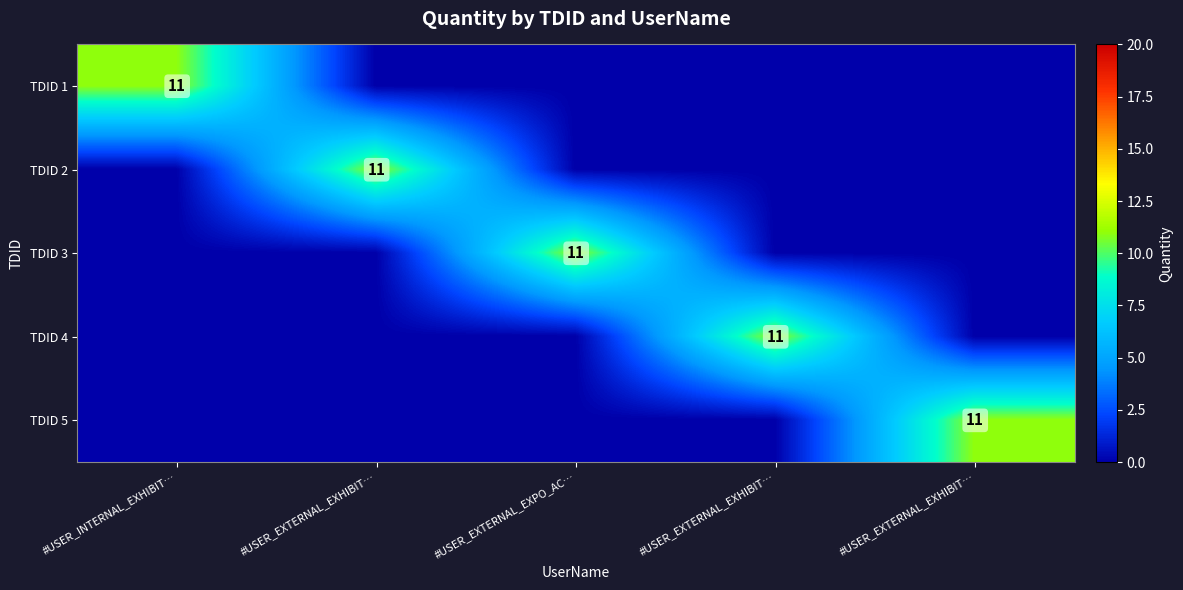

How many values in the TDID 1 series exceed 0?

1